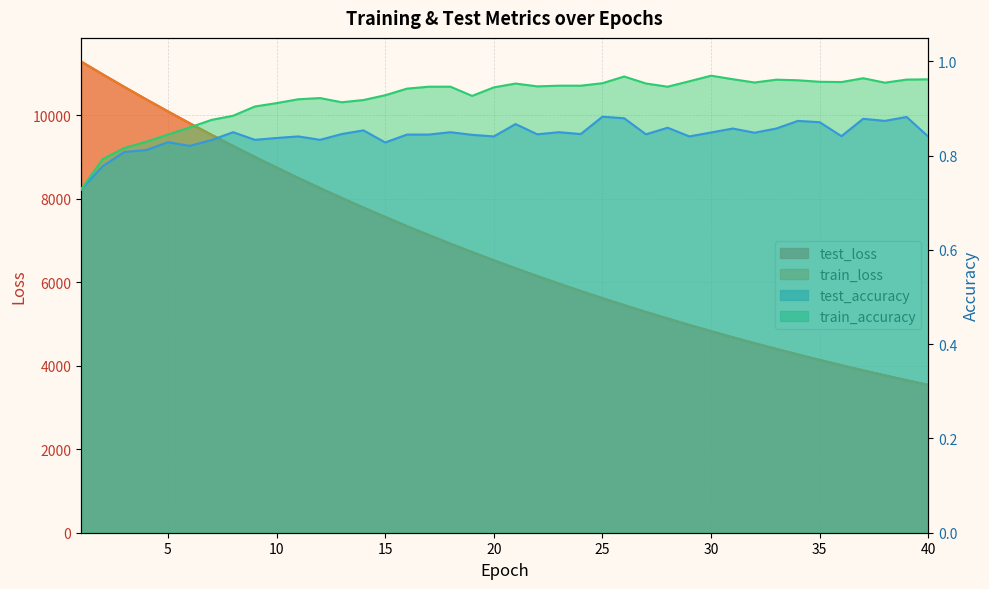

What is the difference between the highest and lowest values at 25?

5616.4